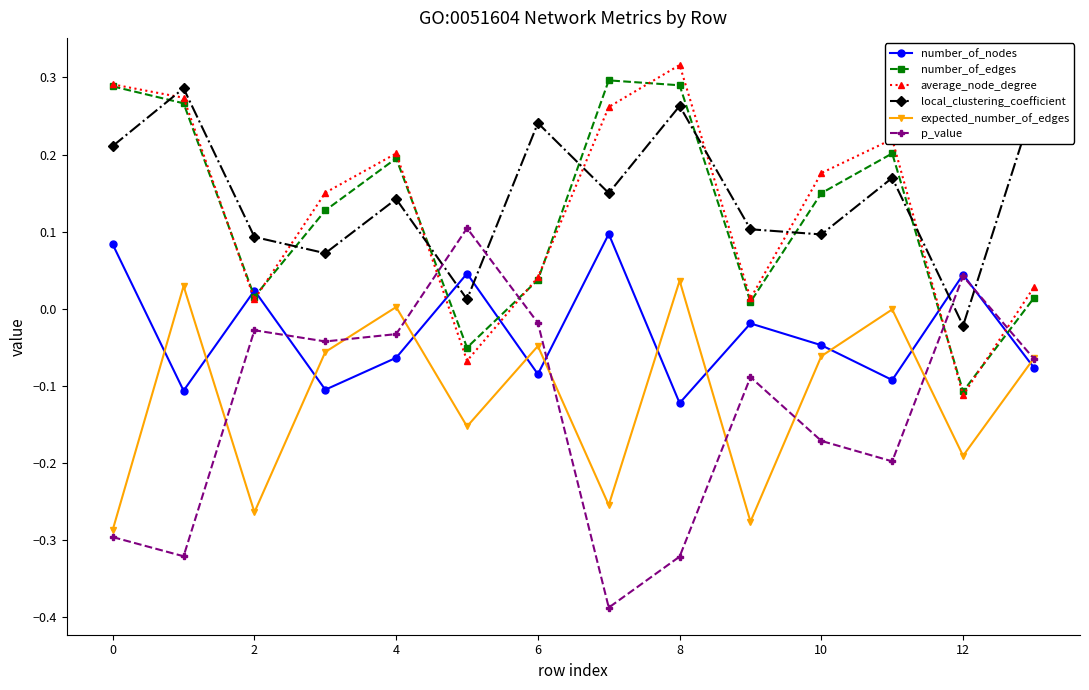

How many times do p_value and local_clustering_coefficient cross each other?

4